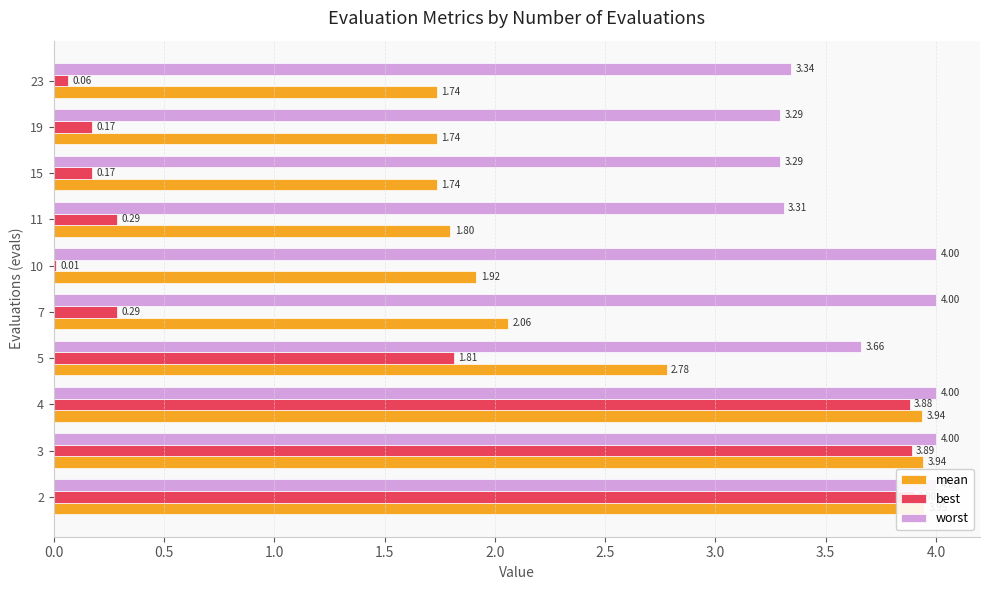

Which series changed the most between 2 and 19?

best